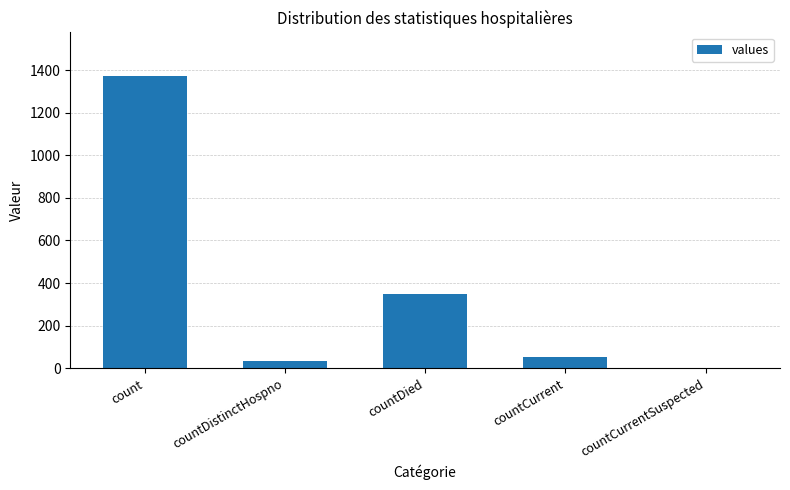

Approximately how many times larger is the value at countDied compared to countCurrent?

6.7